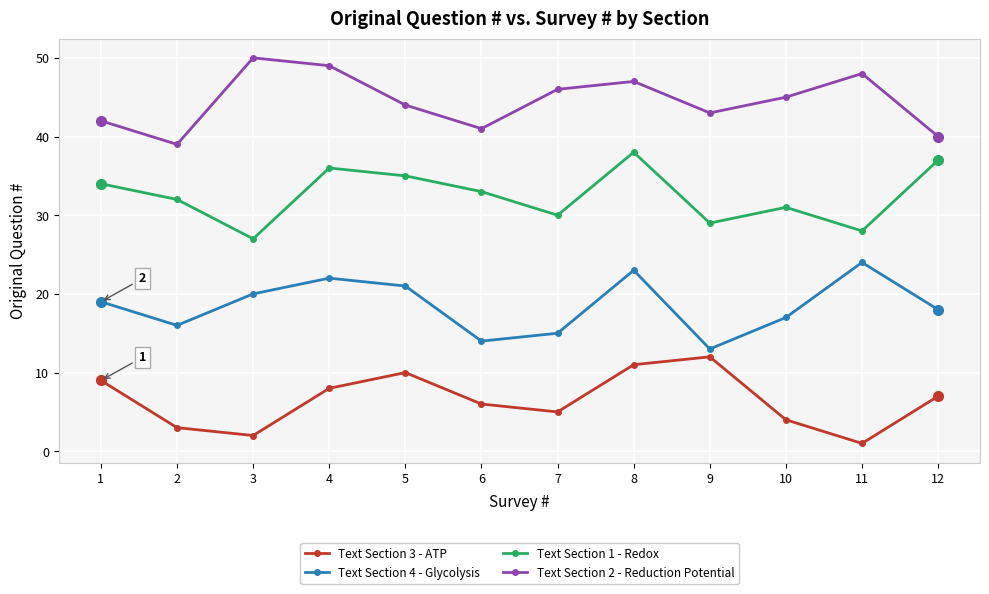

True or false: Text Section 2 - Reduction Potential and Text Section 4 - Glycolysis intersect in this chart.

False